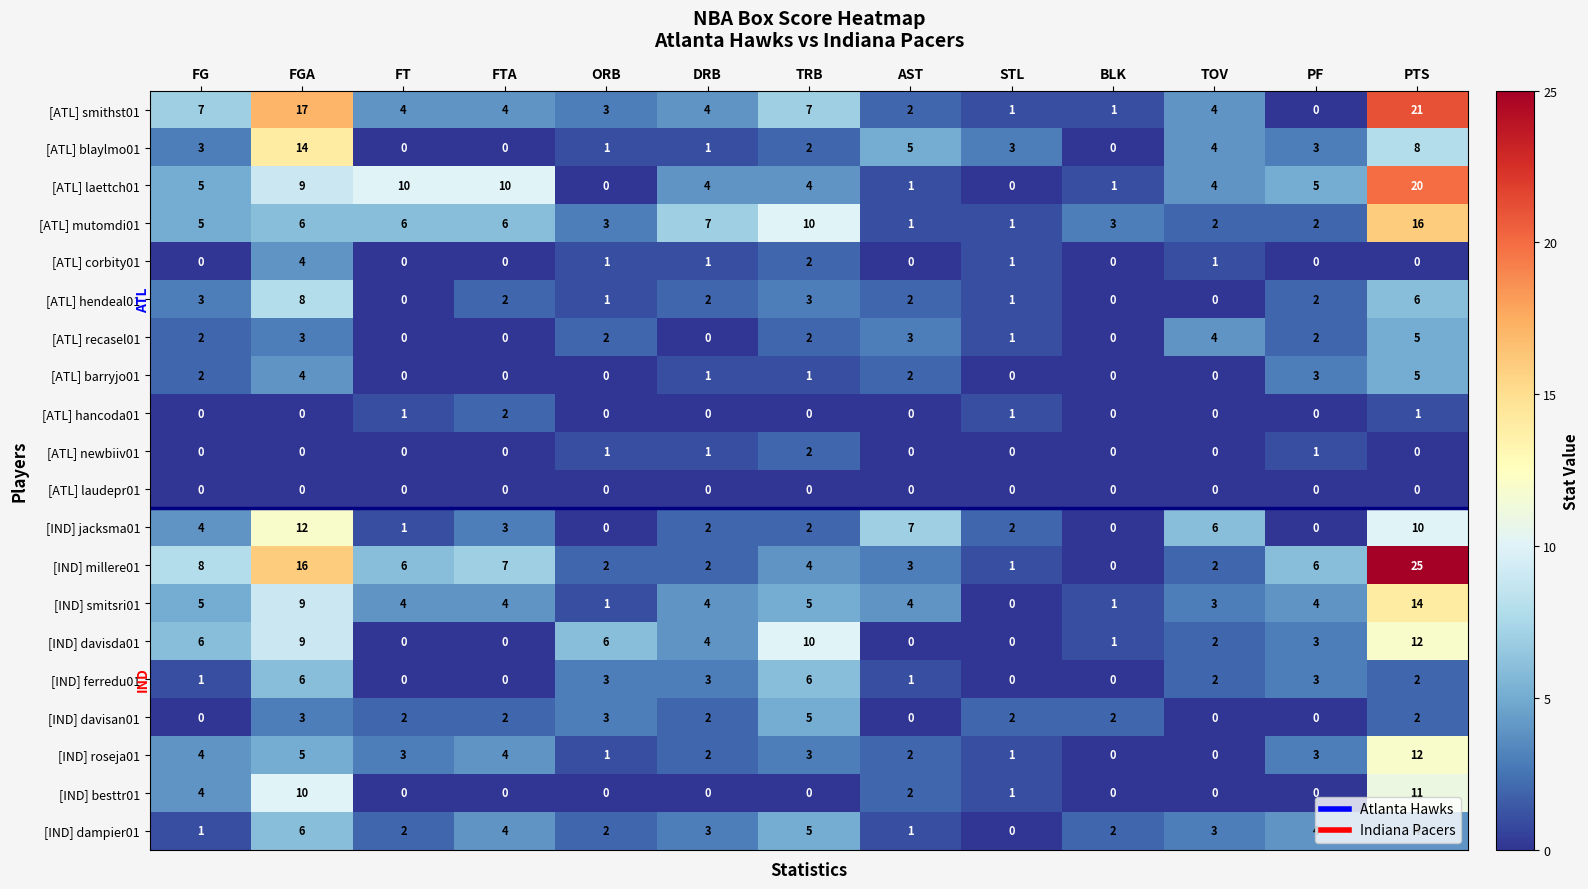

The value of [ATL] hendeal01 at PTS is 8. True or false?

False